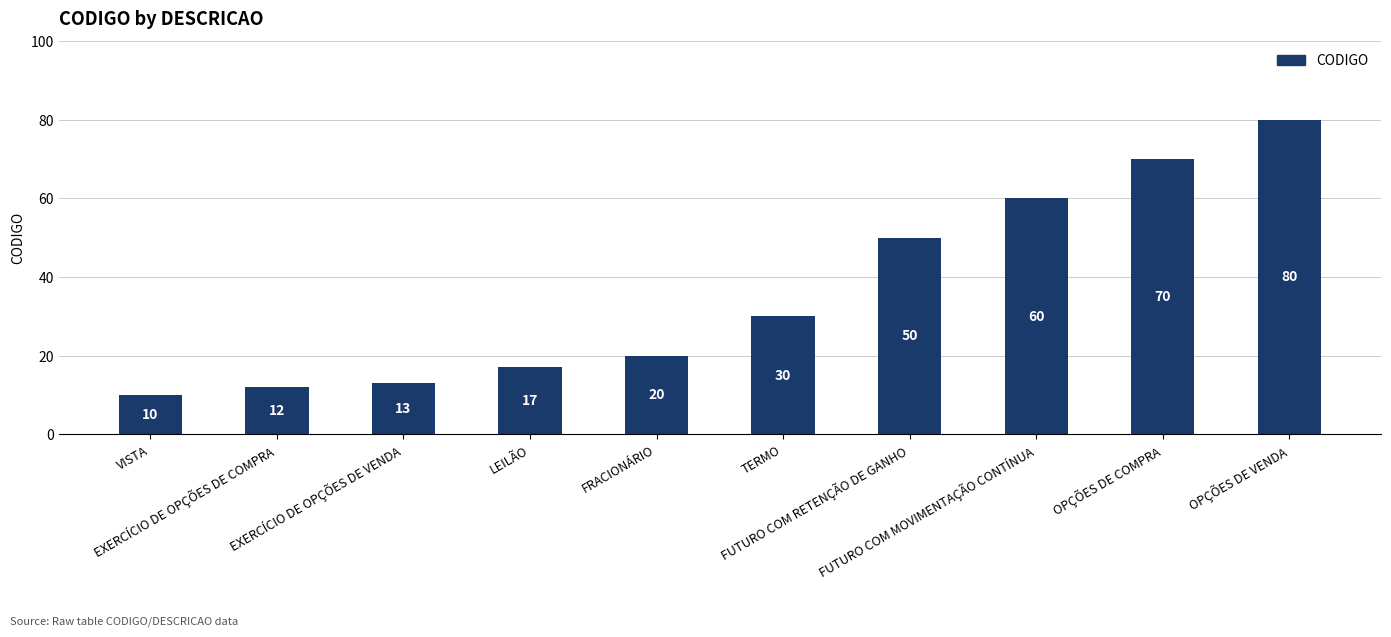

Rank the categories by value from lowest to highest.

VISTA, EXERCÍCIO DE OPÇÕES DE COMPRA, EXERCÍCIO DE OPÇÕES DE VENDA, LEILÃO, FRACIONÁRIO, TERMO, FUTURO COM RETENÇÃO DE GANHO, FUTURO COM MOVIMENTAÇÃO CONTÍNUA, OPÇÕES DE COMPRA, OPÇÕES DE VENDA